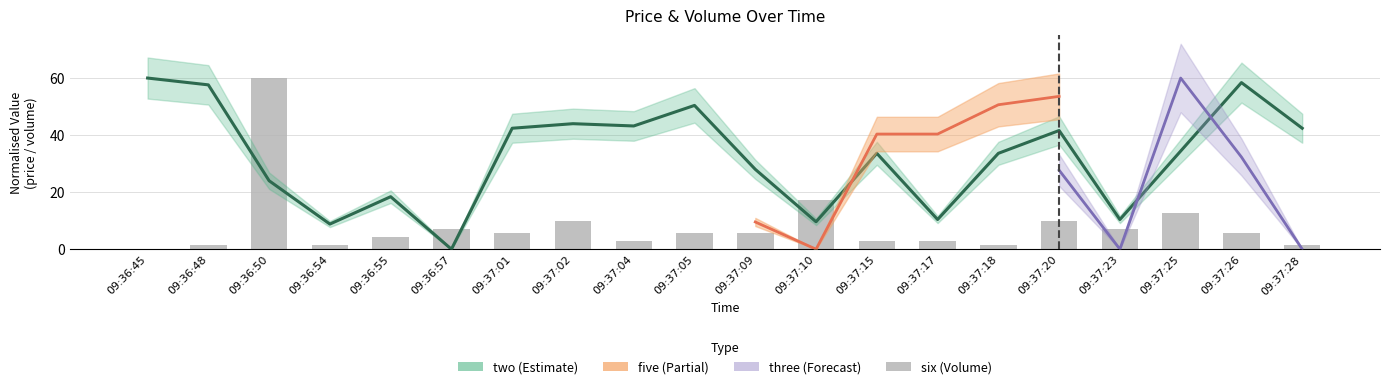

Which category has the highest value across all series?

09:36:45